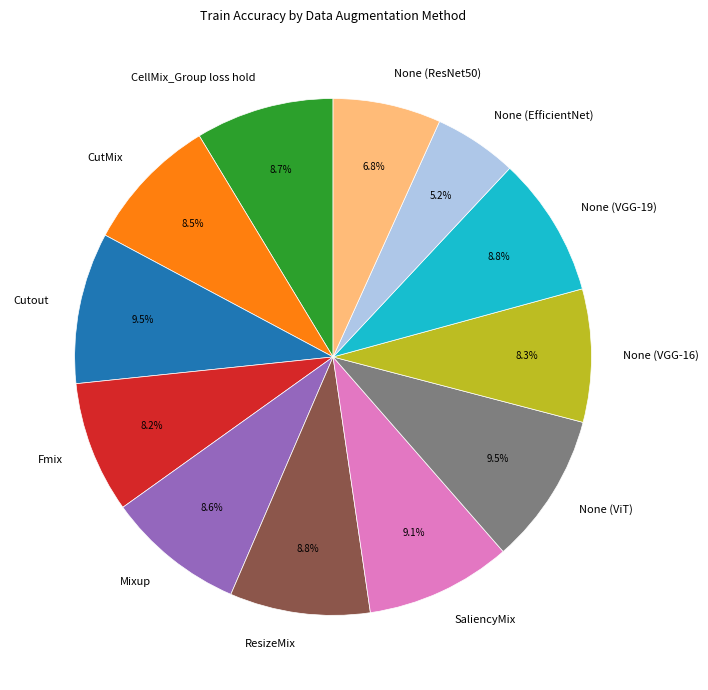

Does SaliencyMix represent more than half of the total?

No